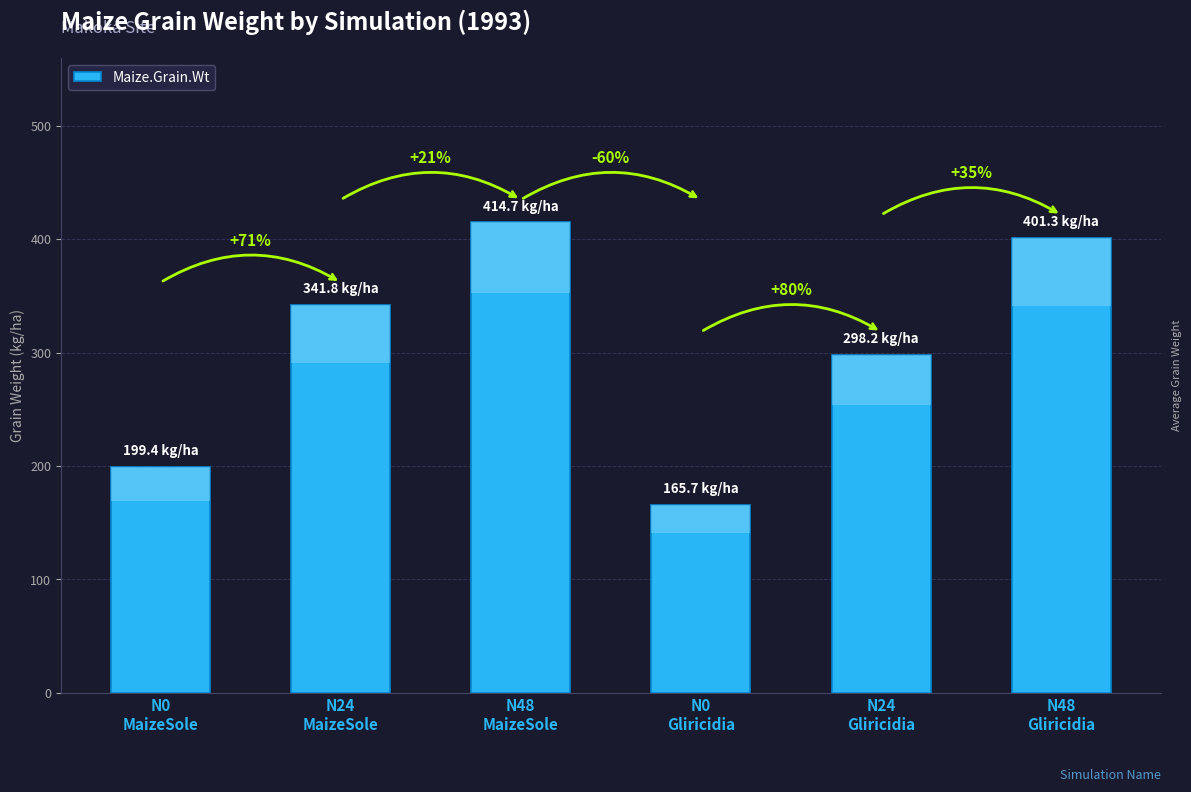

The chart shows a value of 94.1 at N24
Gliricidia. True or false?

False